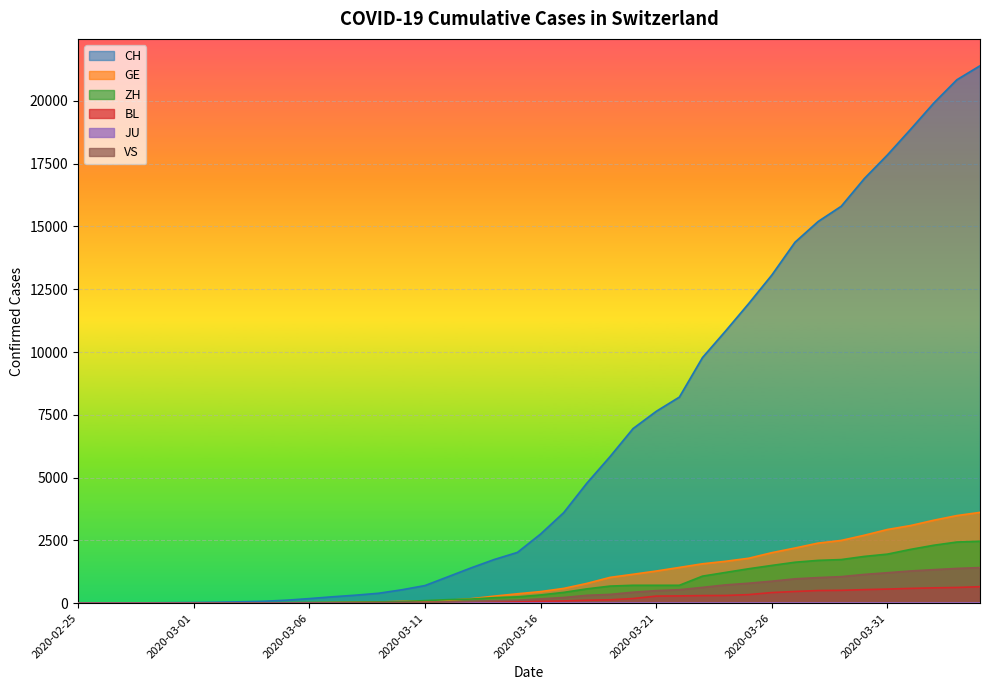

Between 2020-02-26 and 2020-03-11, which series saw the biggest shift?

CH